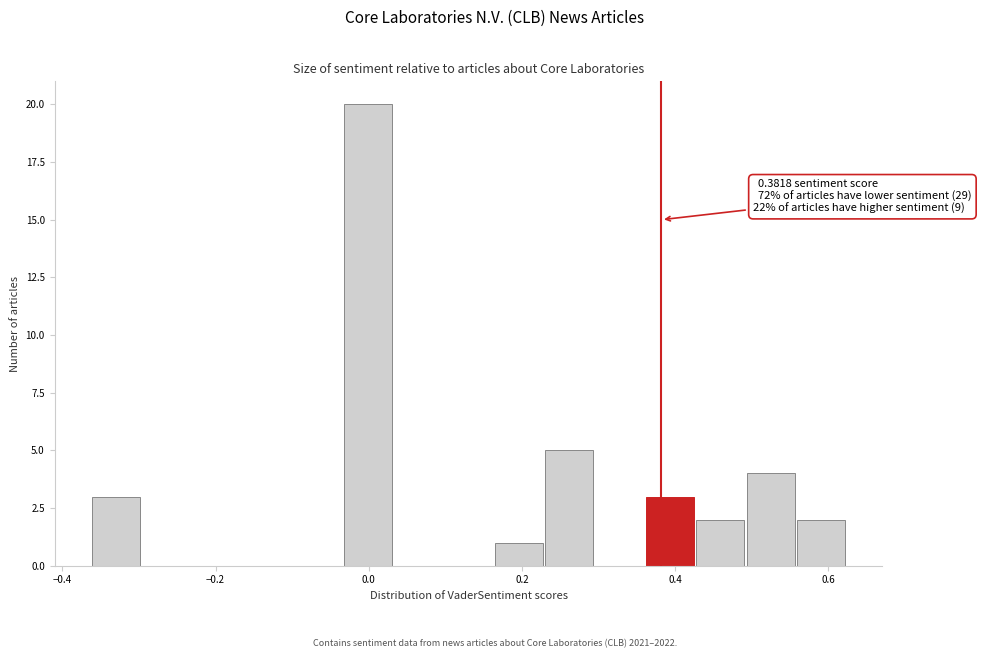

Around what value on the x-axis is the tallest bar? Give the approximate position of its centre, as read against the axis.

0.00